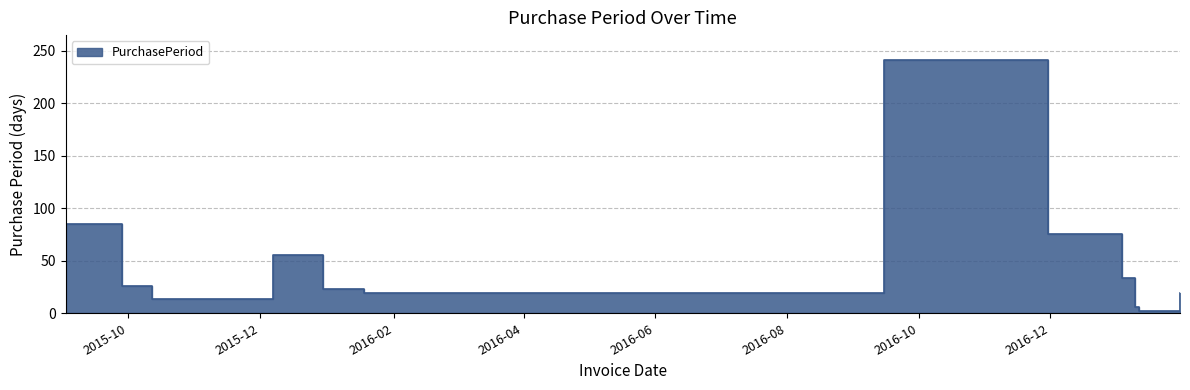

What is the label of the 8th point from the left?

2016-11-30